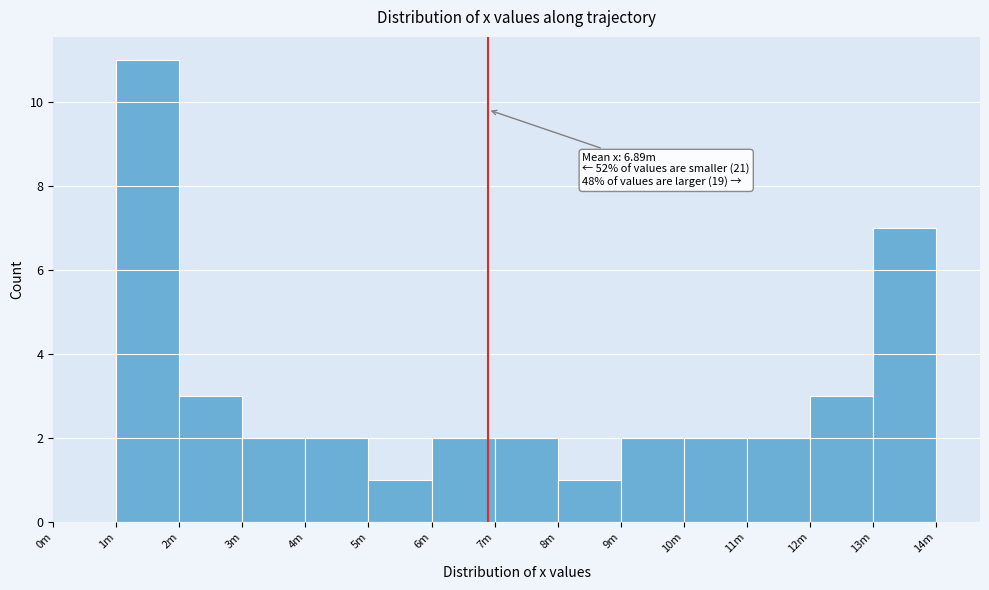

Reading left to right, list all the values displayed in this chart.

0m=0	1m=11	2m=3	3m=2	4m=2	5m=1	6m=2	7m=2	8m=1	9m=2	10m=2	11m=2	12m=3	13m=7